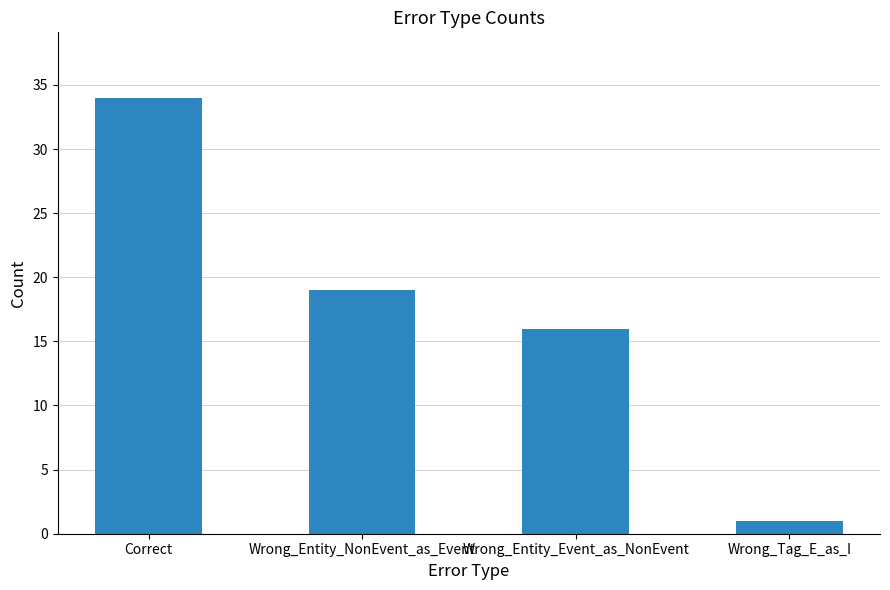

Where does the data first go above 19?

Correct